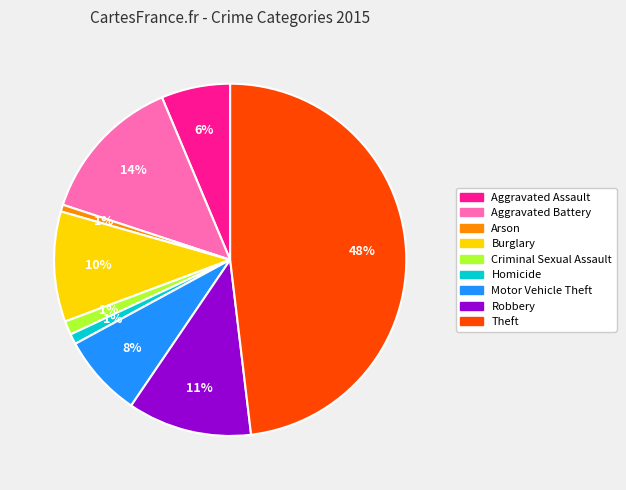

To the nearest percent, what percentage of the pie is Burglary?

10%